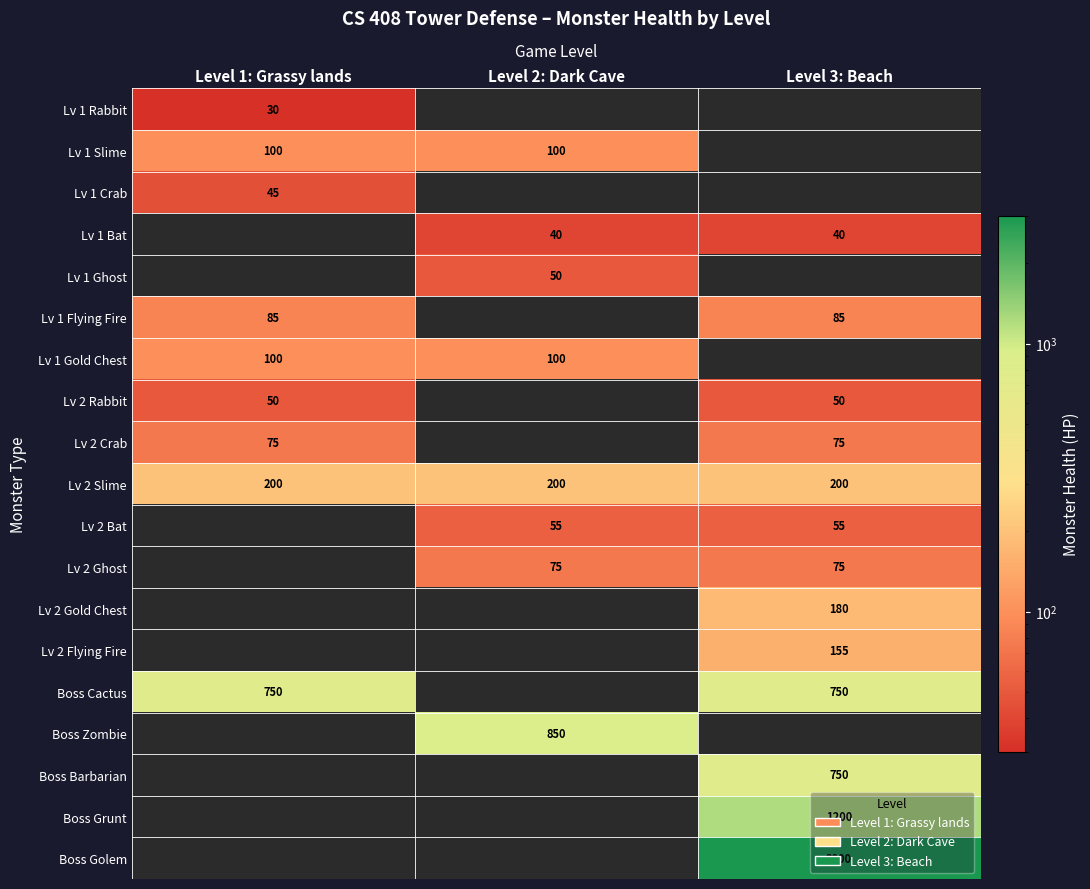

How many categories are shown in the chart?

3